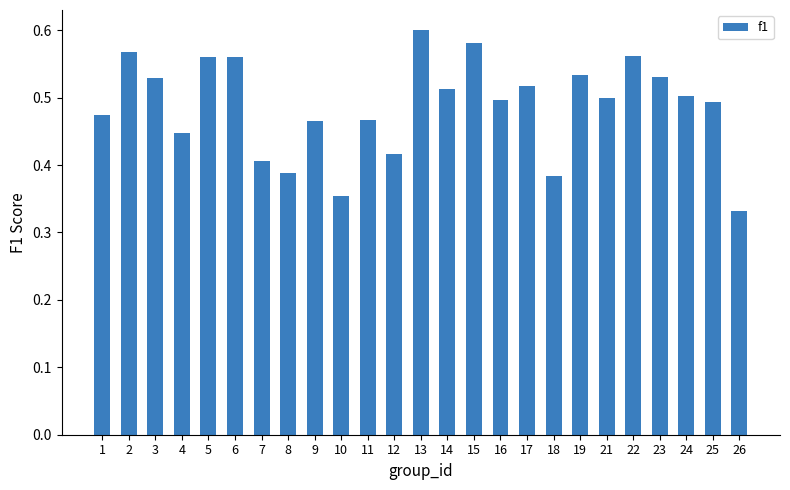

At which category does the chart reach its peak across all series?

13